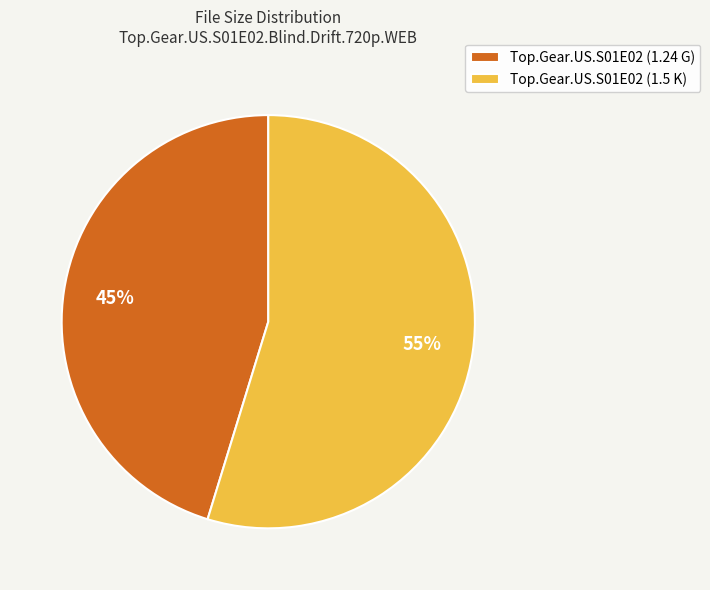

Count the number of slices in the pie.

2